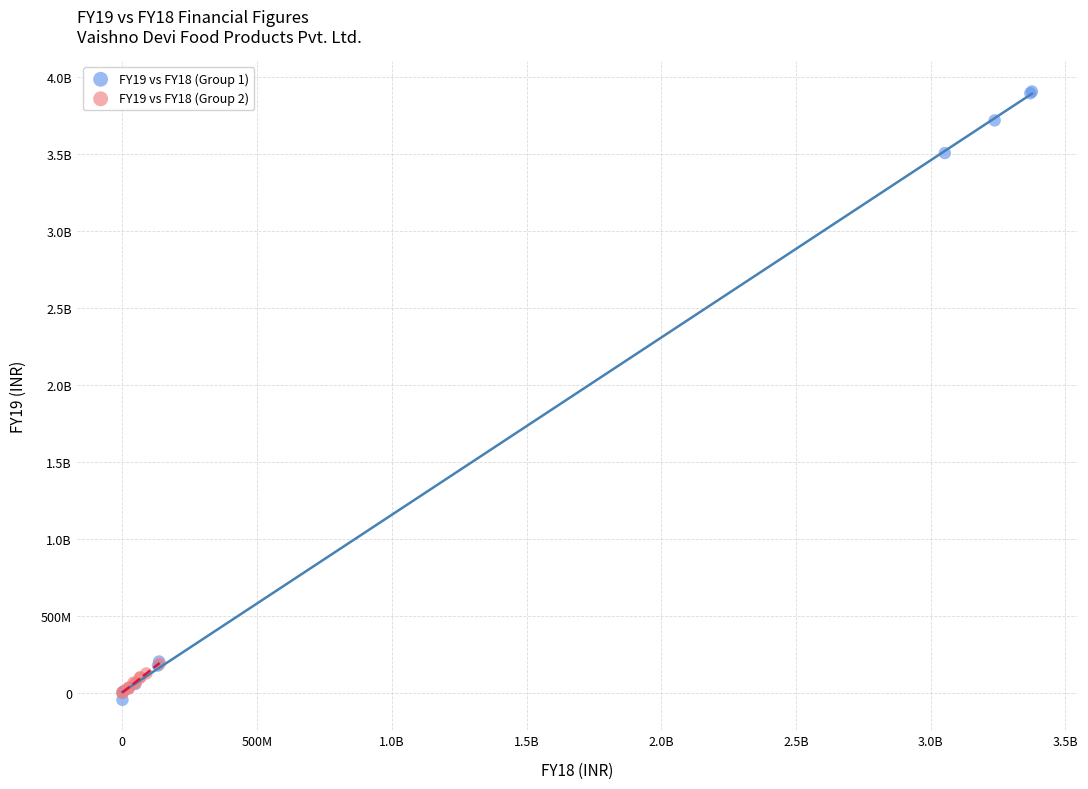

What are all the series names shown in the legend?

FY19 vs FY18 (Group 1), FY19 vs FY18 (Group 2)